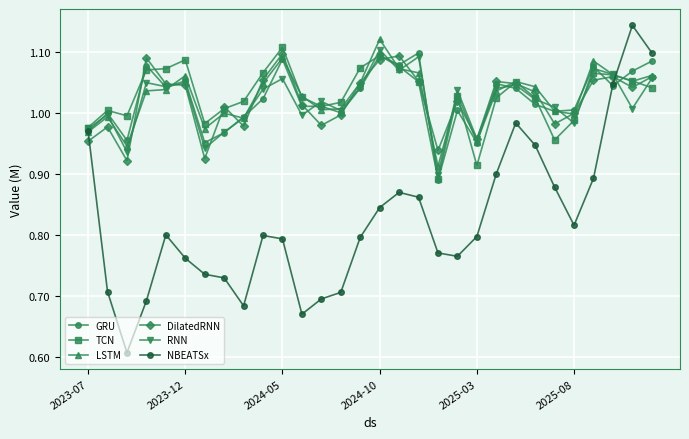

True or false: RNN has more than 0 interior local peaks.

True